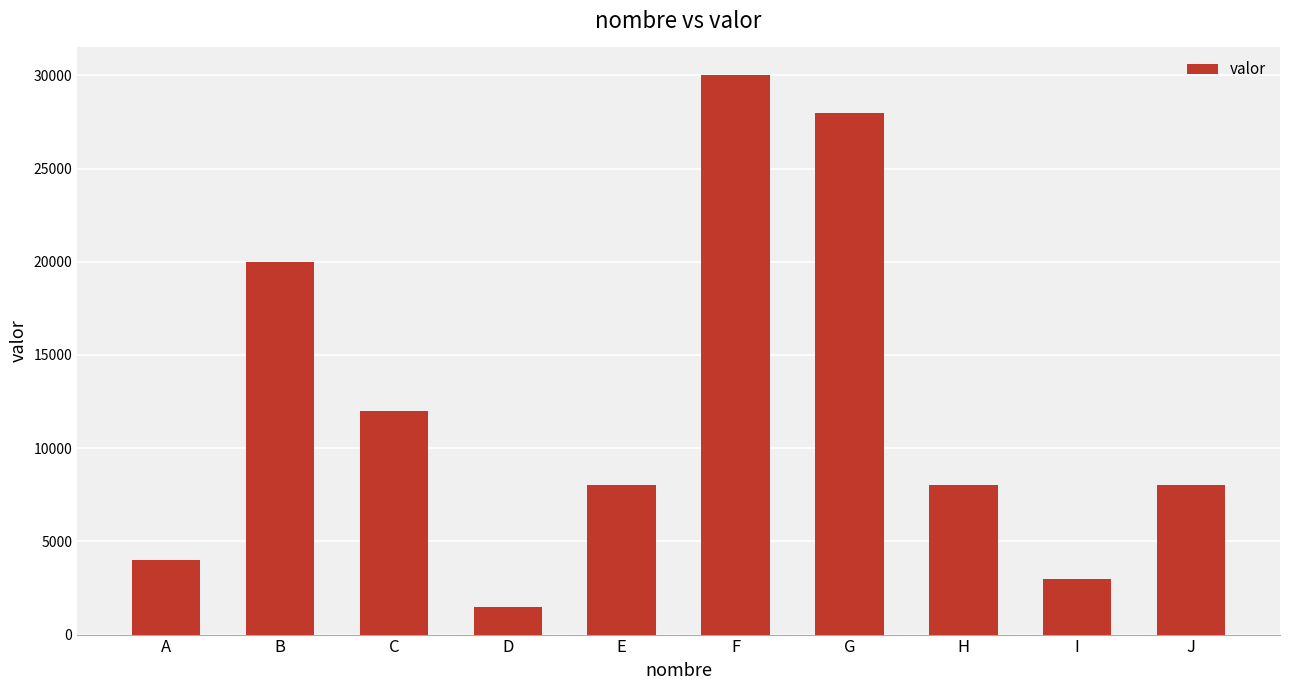

What is the difference between the values at A and G?

24000